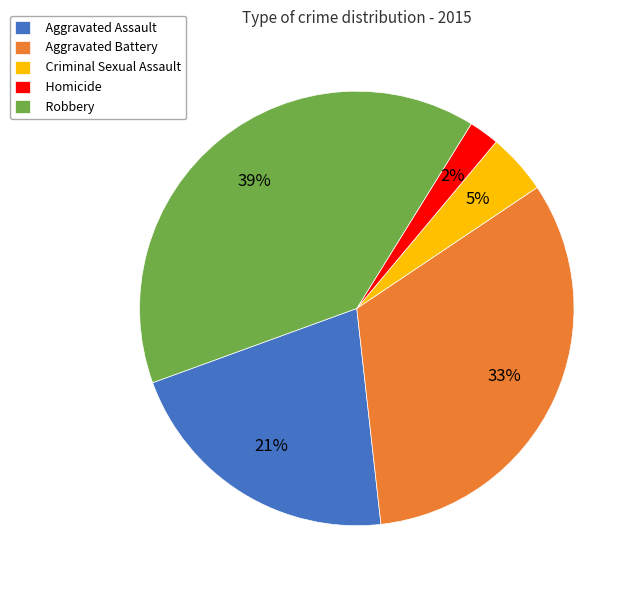

How many slices are in this pie chart?

5